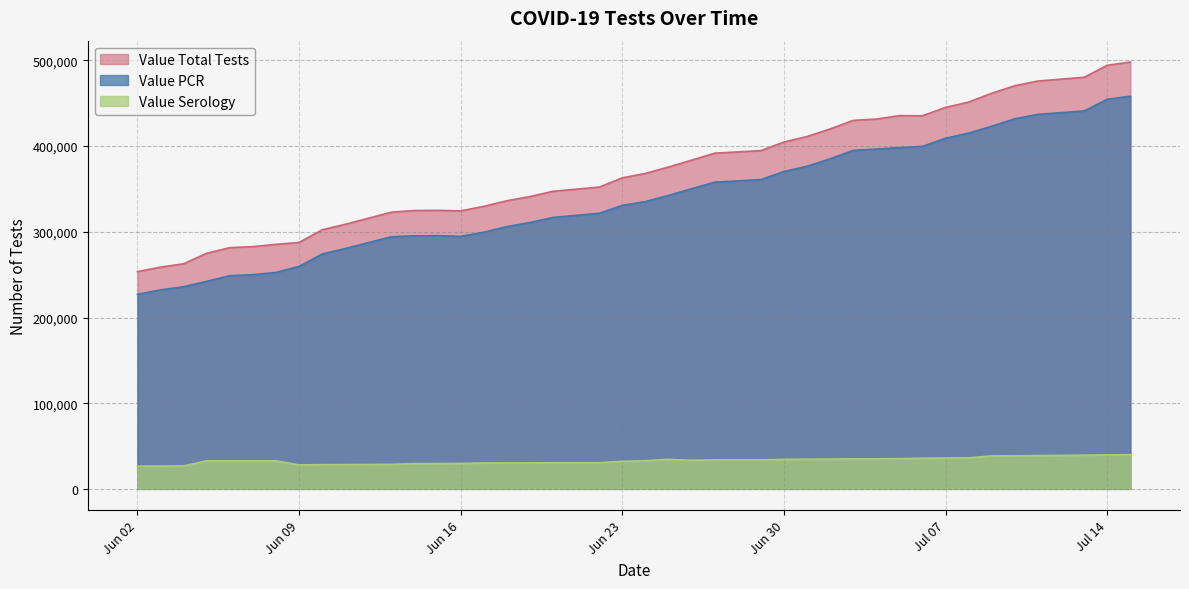

Does the chart display data point markers on the line(s)?

No